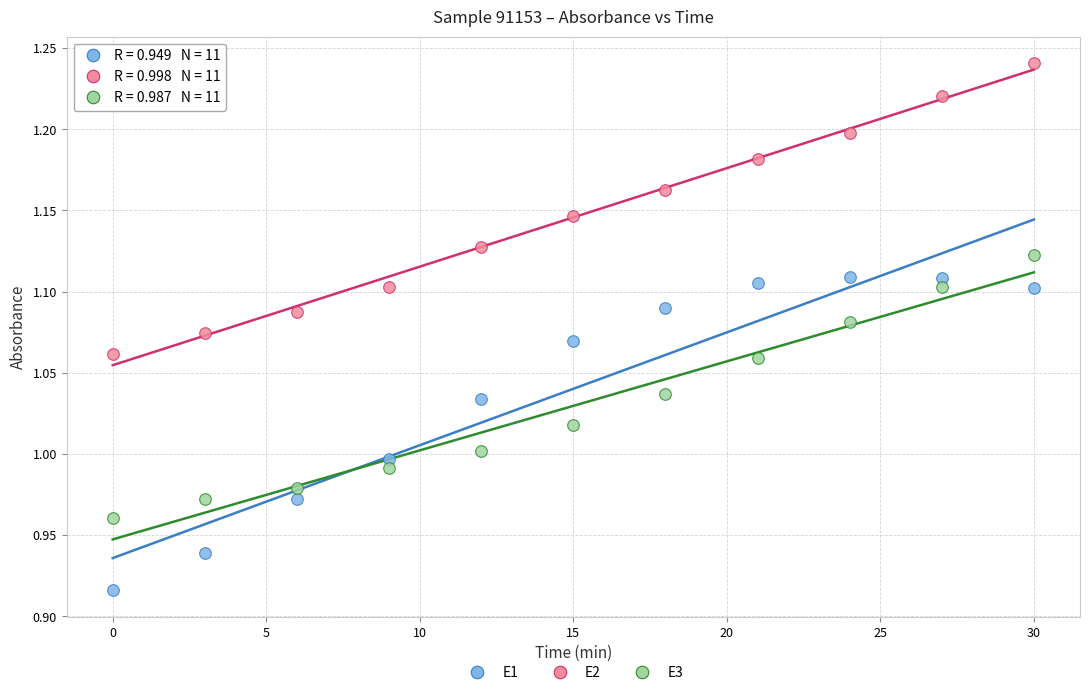

Which series has the widest spread of Y values?

E1